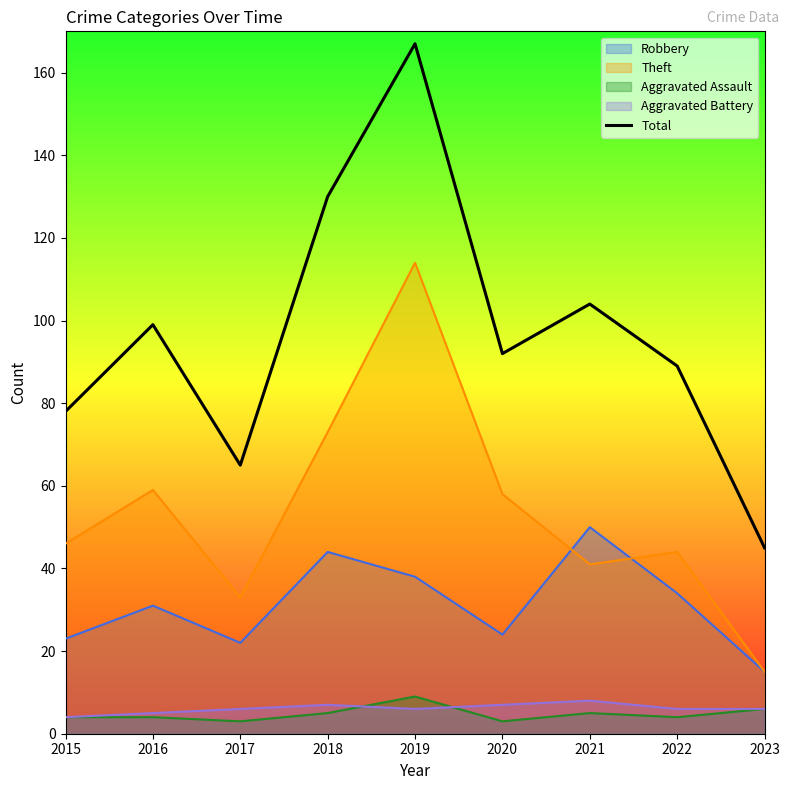

Reading right to left, what are all the values shown in this chart?

2023=45	2022=89	2021=104	2020=92	2019=167	2018=130	2017=65	2016=99	2015=78